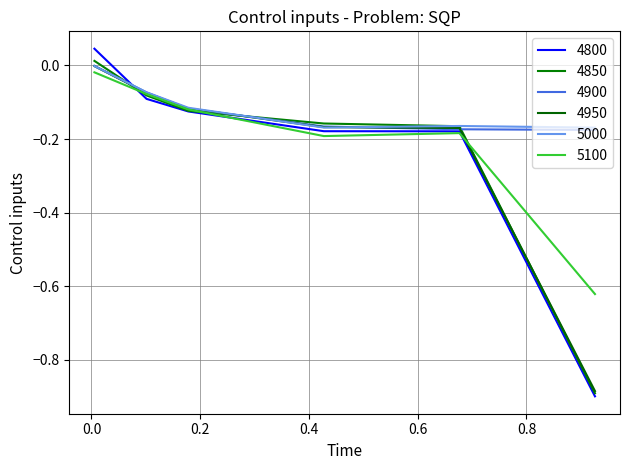

At how many categories does at least one series exceed 0?

1